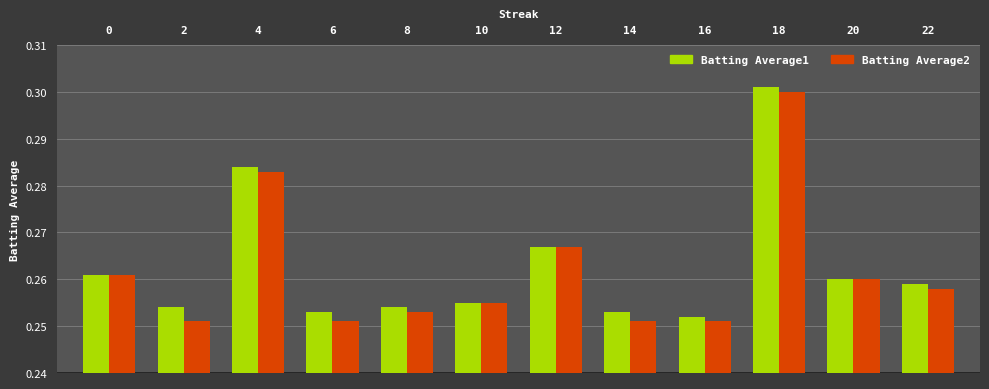

Is the value of Batting Average2 at 2 greater than the value of Batting Average1 at 10?

No